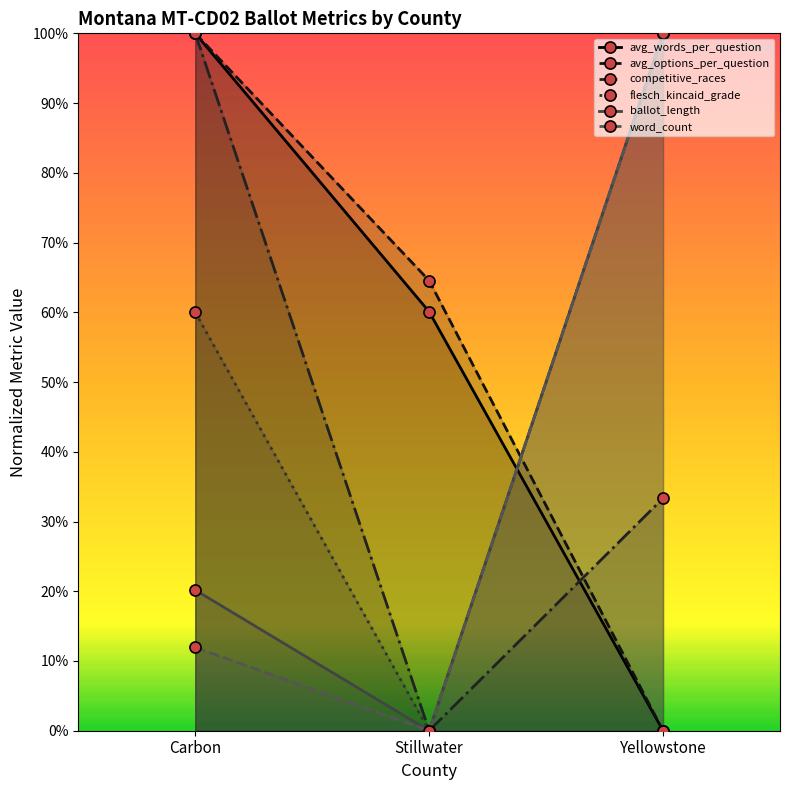

How many flesch_kincaid_grade values are between 0 and 1?

3